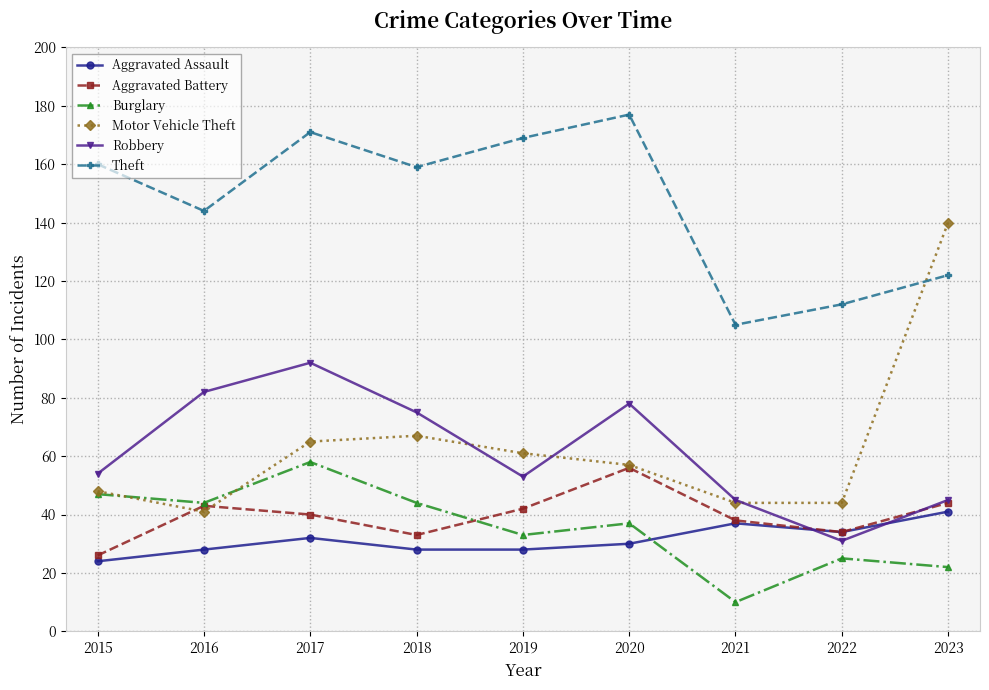

True or false: Theft and Burglary cross at least once.

False